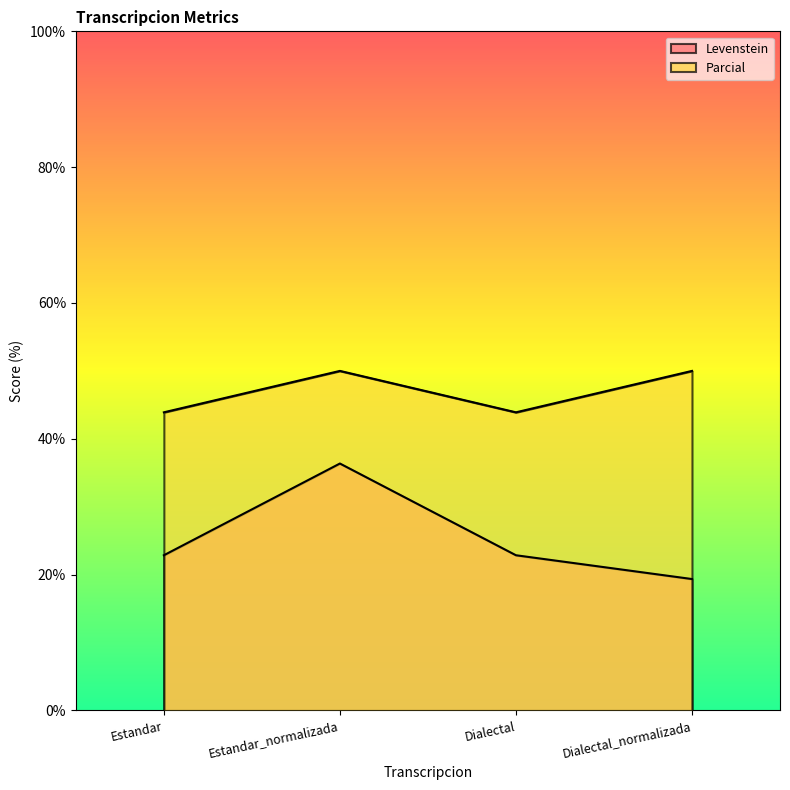

Reading left to right, what are all the values shown in this chart?

Levenstein: Estandar=22.9	Estandar_normalizada=36.4	Dialectal=22.9	Dialectal_normalizada=19.4
Parcial: Estandar=43.9	Estandar_normalizada=50.0	Dialectal=43.9	Dialectal_normalizada=50.0